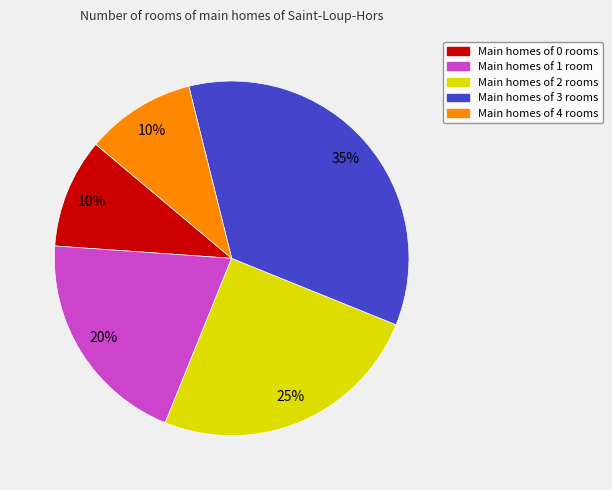

To the nearest percent, what portion does Main homes of 3 rooms represent?

35%